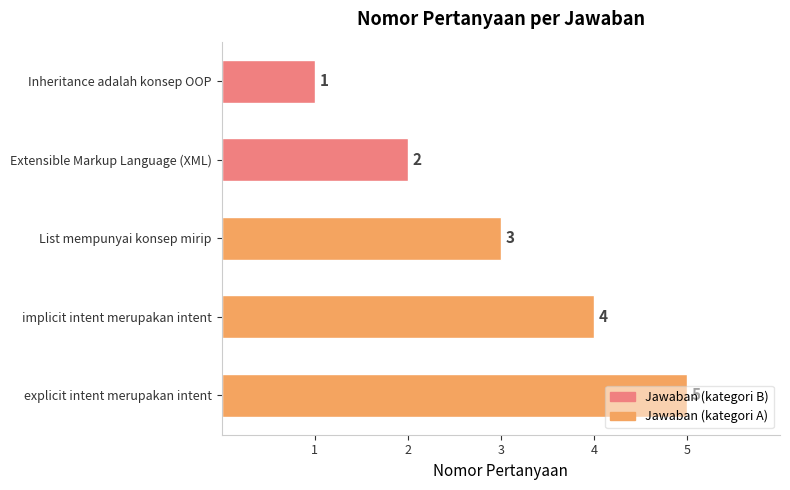

What is the greatest value displayed?

5